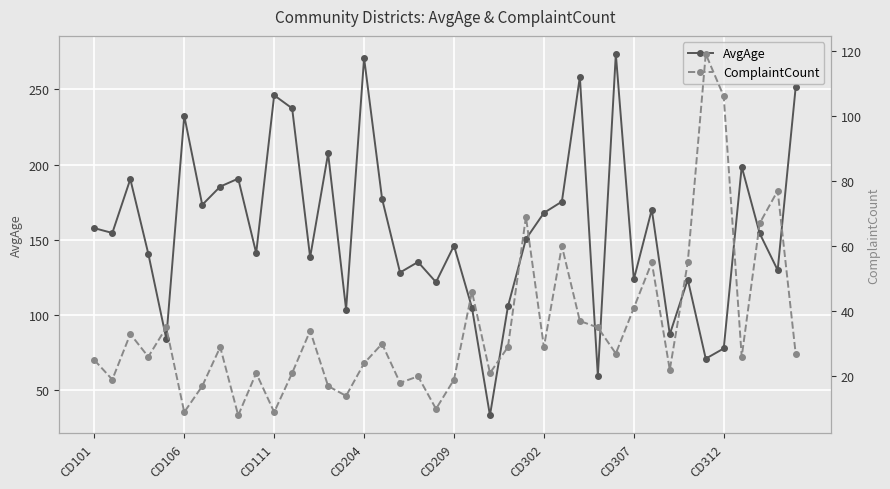

How many values in the AvgAge series exceed 154?

20